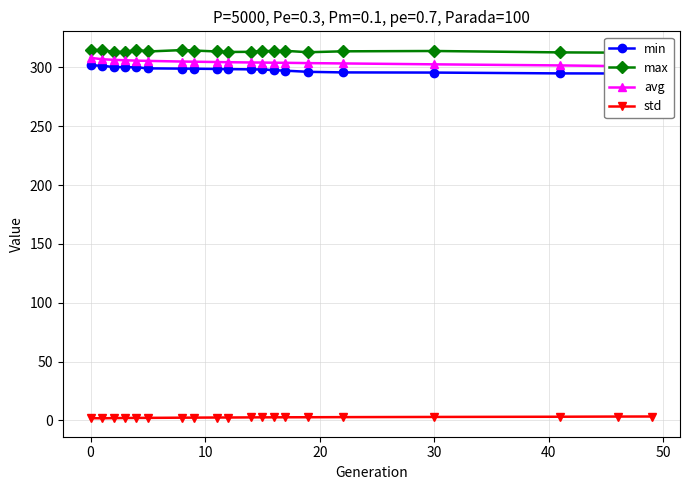

Reading right to left, extract all data points from this chart.

min: 294.8	294.9	294.9	295.6	295.8	296.3	297.3	297.7	298.3	298.4	298.6	298.7	298.9	299.0	299.2	300.1	300.3	300.3	301.5	301.8
max: 313.2	312.6	312.8	314.0	313.7	312.9	314.1	314.0	313.9	313.3	313.1	313.6	314.4	314.8	313.6	315.0	313.1	313.4	314.5	315.0
avg: 300.8	301.1	301.7	302.6	303.4	303.7	303.9	304.0	304.2	304.2	304.5	304.6	304.9	305.0	305.6	305.8	306.1	306.5	307.0	308.1
std: 3.3	3.3	3.1	2.9	2.8	2.7	2.6	2.6	2.6	2.5	2.4	2.4	2.3	2.3	2.1	2.1	2.0	1.9	1.8	1.9